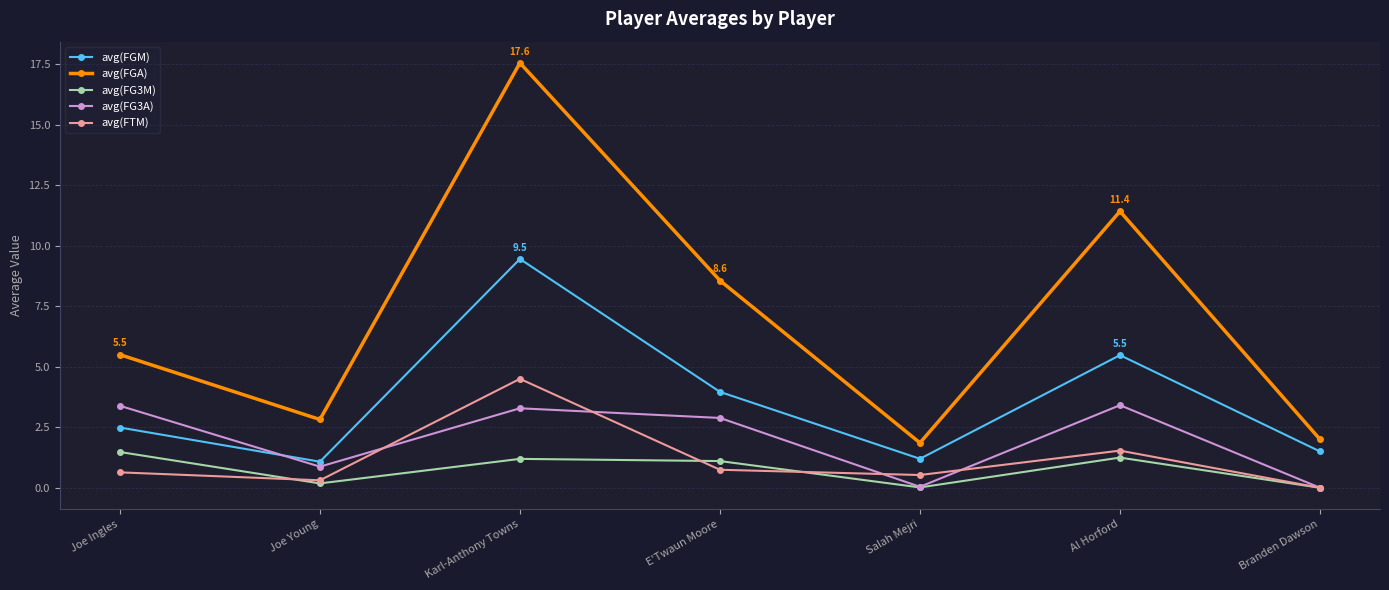

List the series in order of their peak value, lowest first.

avg(FG3M), avg(FG3A), avg(FTM), avg(FGM), avg(FGA)